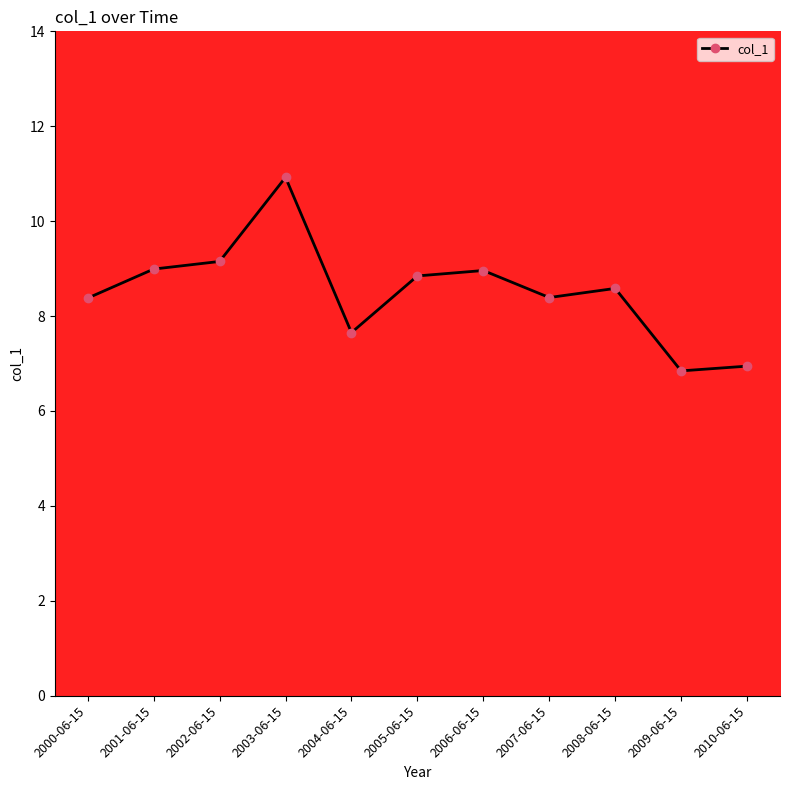

At which category does the chart reach its peak across all series?

2003-06-15